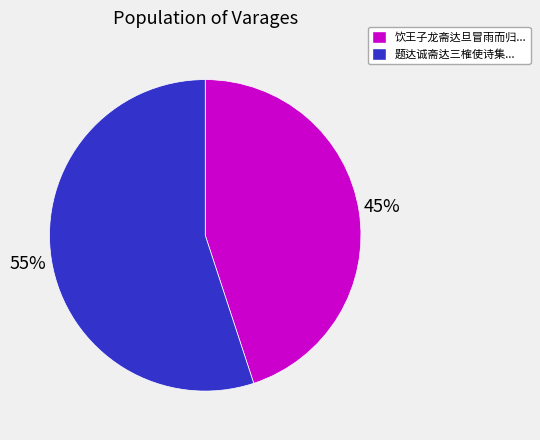

Is it true that 题达诚斋达三榷使诗集... is 68% of the pie?

False